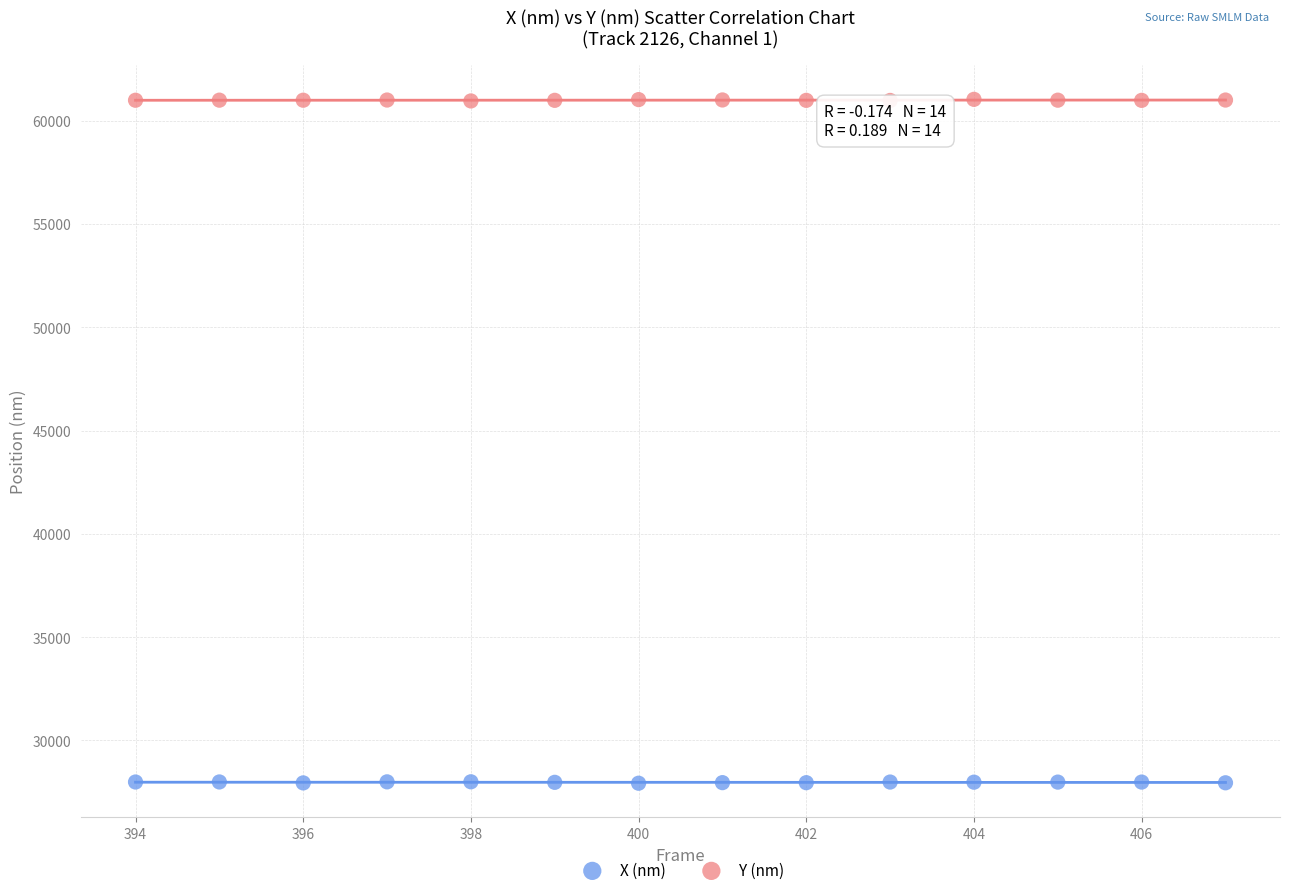

Which series contains the highest Y value?

Y (nm)